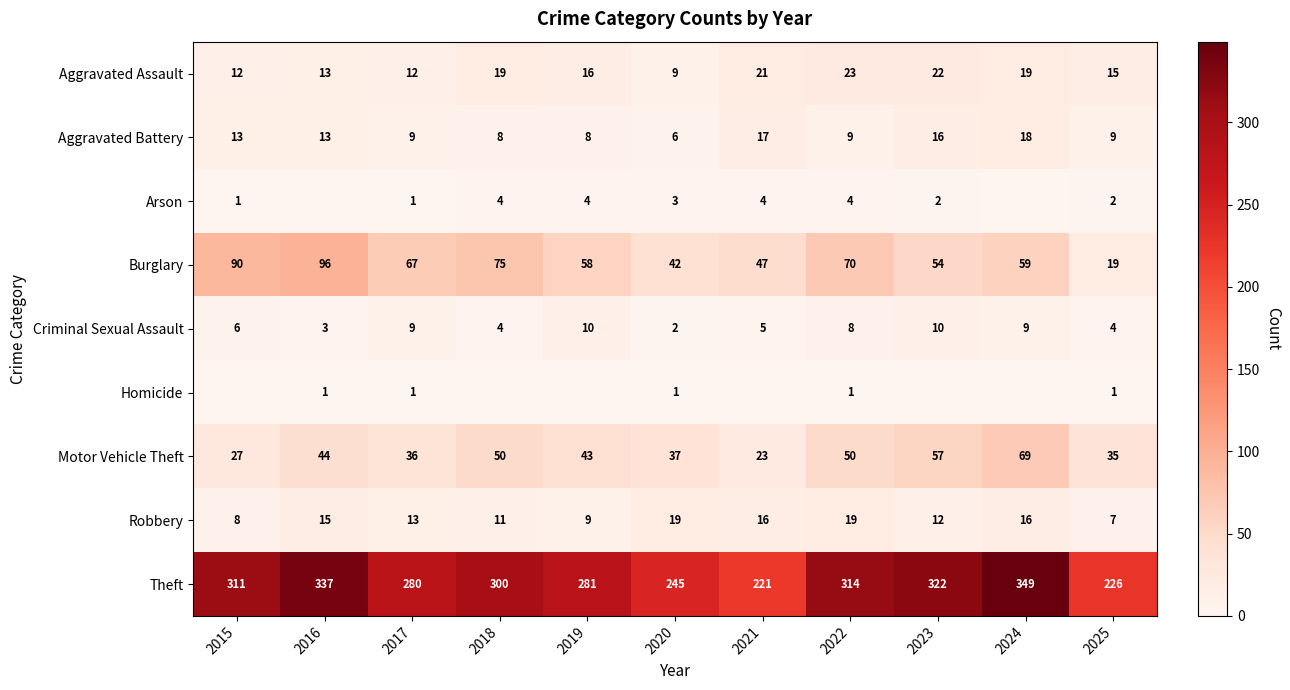

The value of Arson at 2018 is 1. True or false?

False